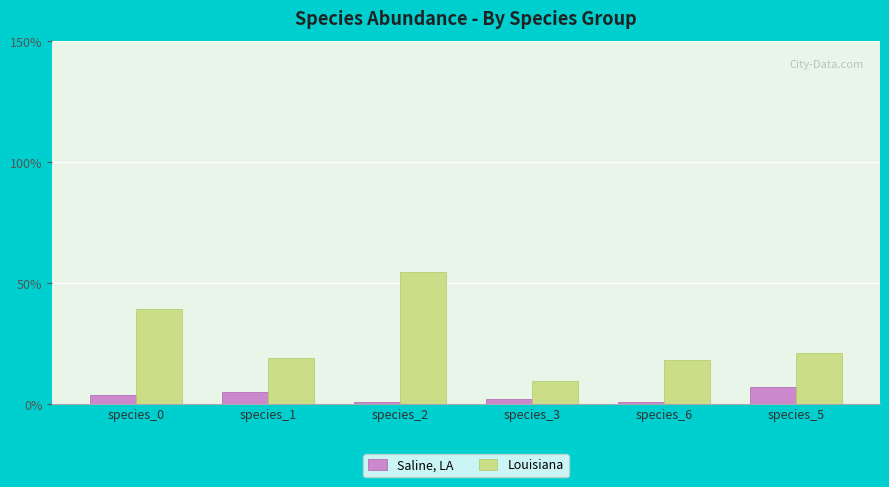

Which series changed the most between species_3 and species_6?

Louisiana